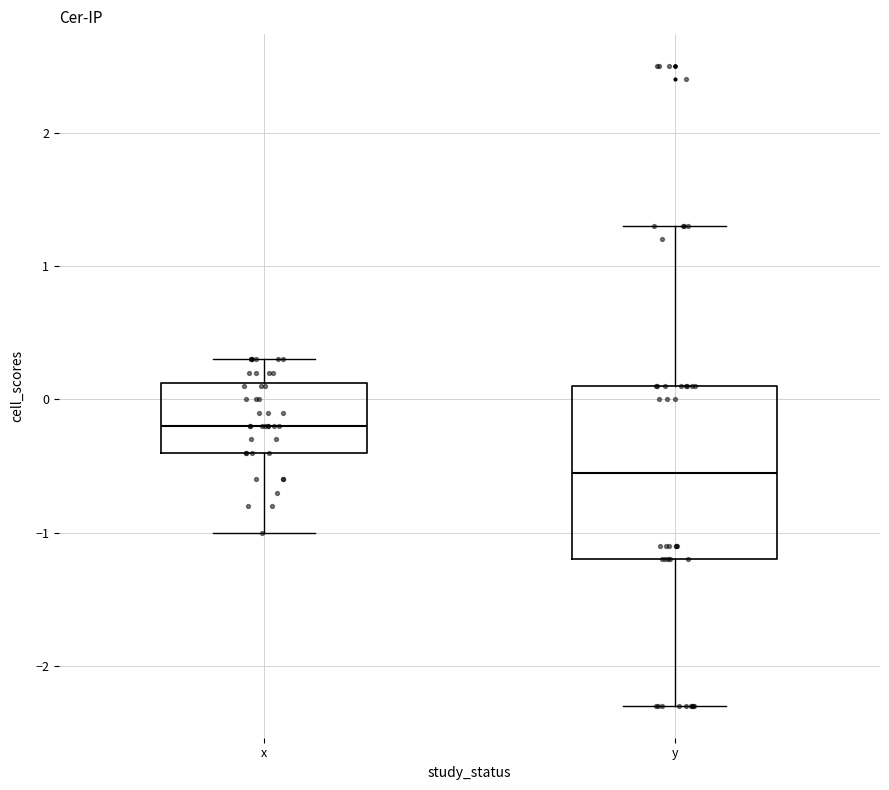

Where does the lower whisker of the box for x end on the y-axis? The values are not printed on the chart, so give them approximately, as read against the axis.

-1.0